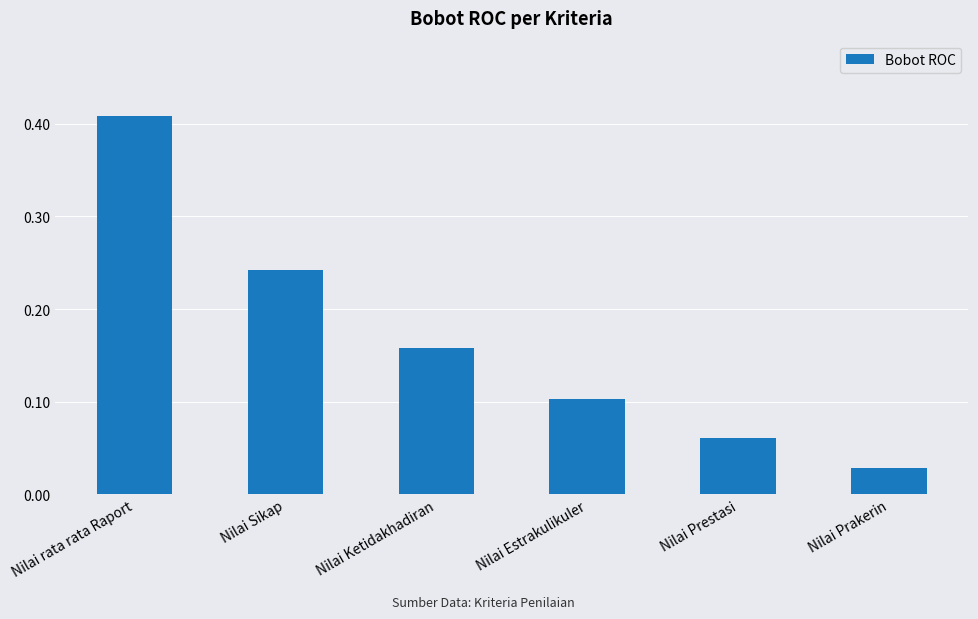

Are the bars horizontal?

No